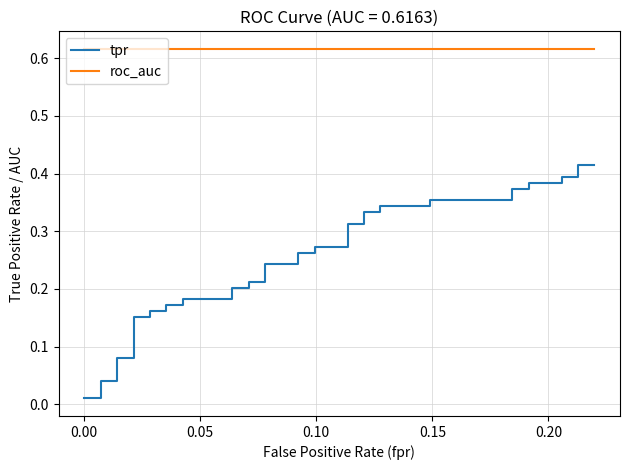

What is the sum of all roc_auc values?

24.7